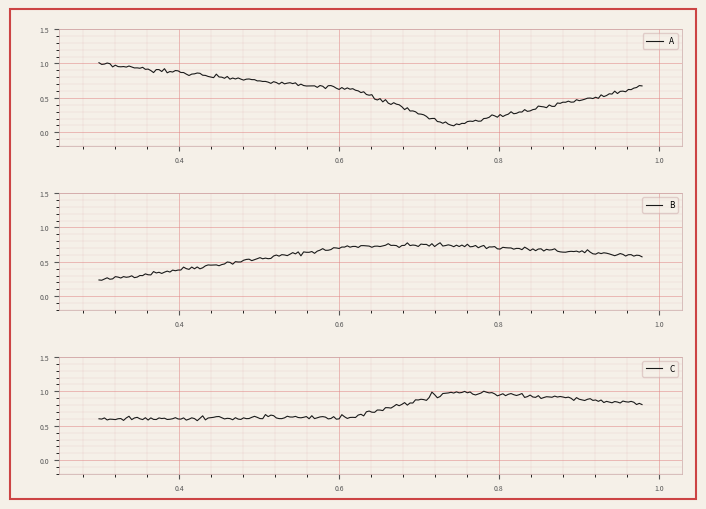

Rank the series at 0.2999561228895862 from lowest to highest value.

B, C, A